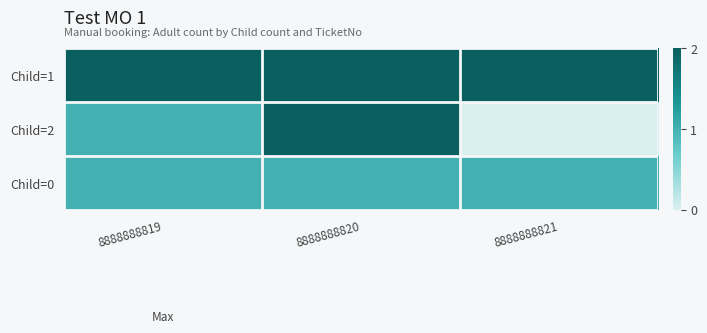

How many distinct data groups are displayed?

3